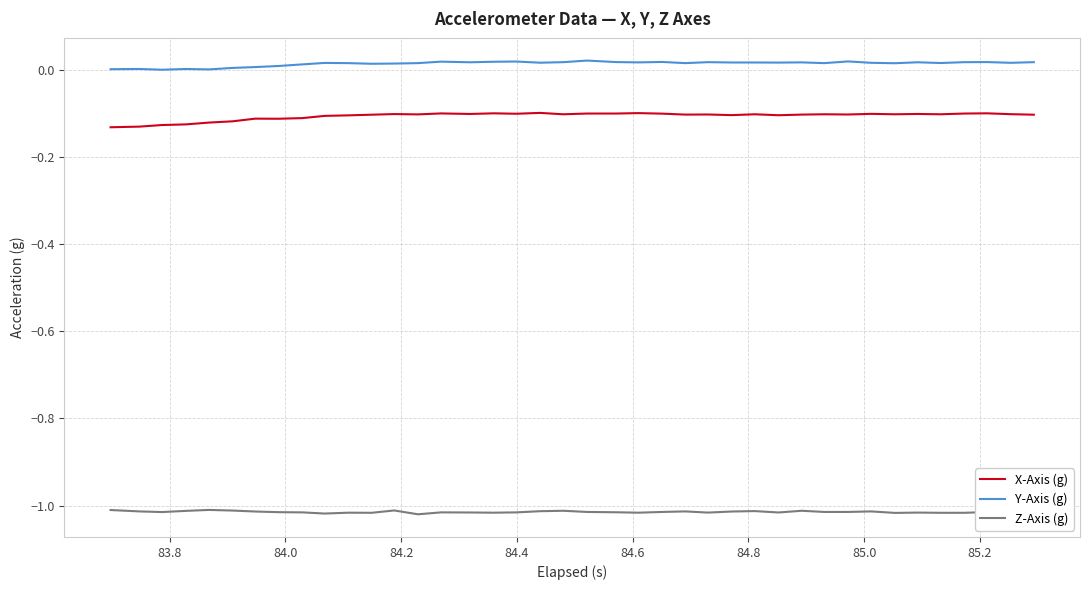

True or false: Z-Axis (g) and X-Axis (g) cross at least once.

False